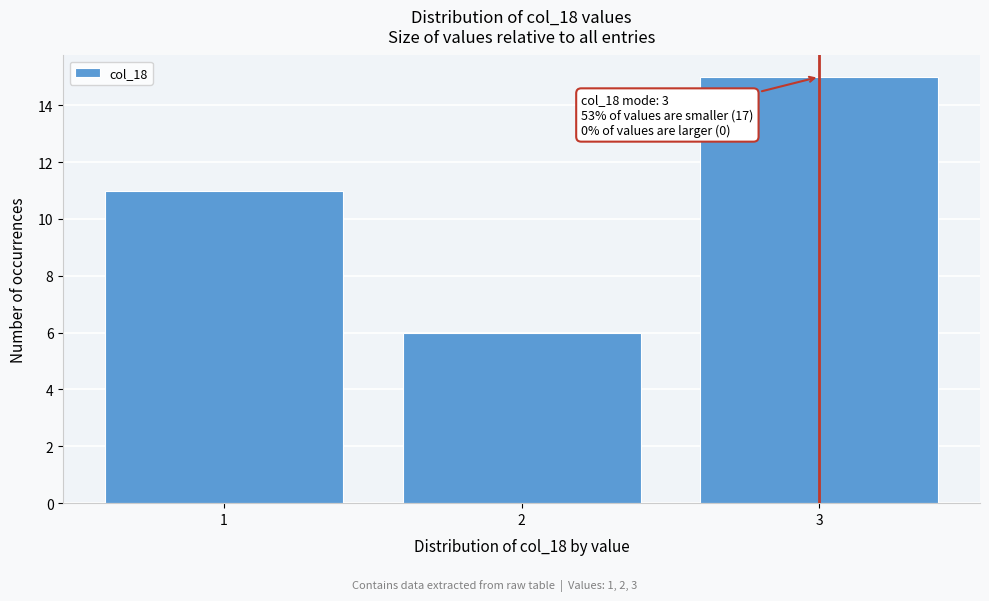

Reading left to right, what are all the values shown in this chart?

11	6	15